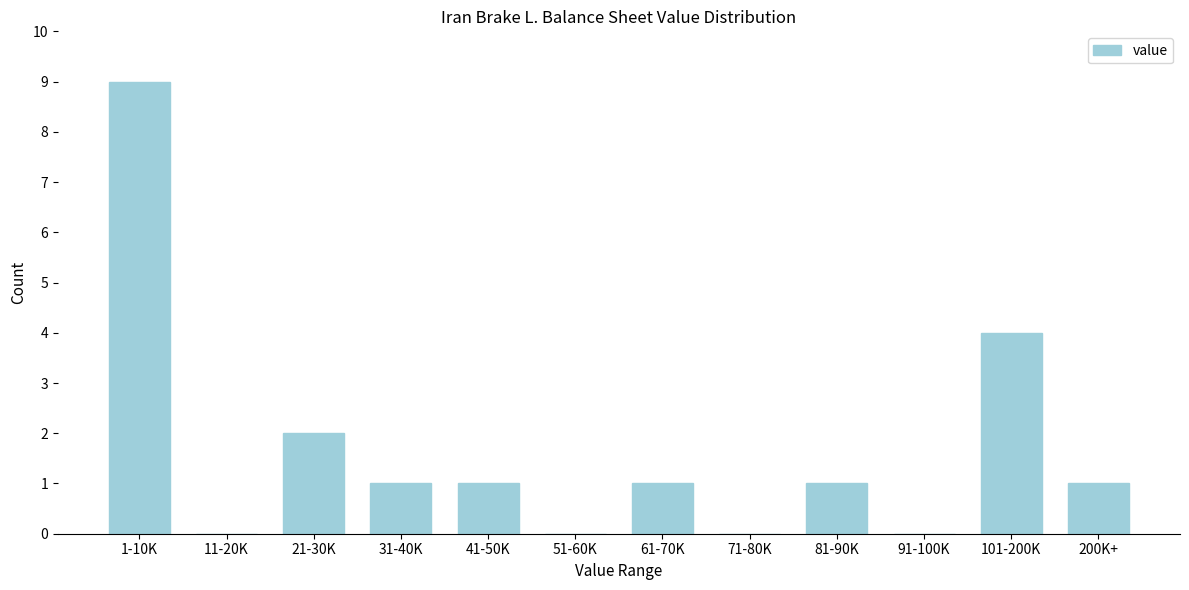

Reading right to left, extract all data points from this chart.

200K+=1	101-200K=4	91-100K=0	81-90K=1	71-80K=0	61-70K=1	51-60K=0	41-50K=1	31-40K=1	21-30K=2	11-20K=0	1-10K=9